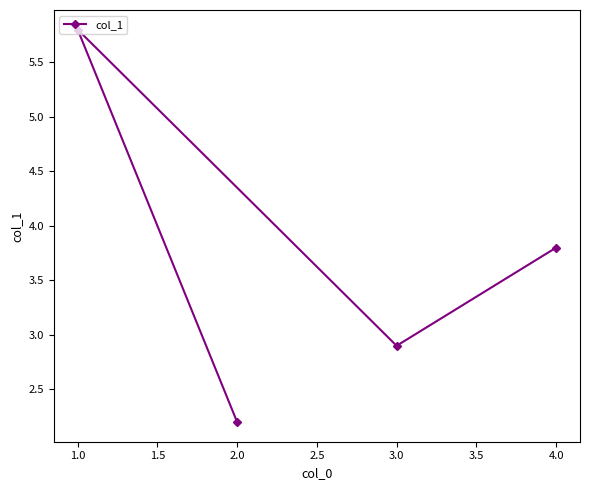

Rank the categories by value from lowest to highest.

2.0, 3.0, 4.0, 1.0